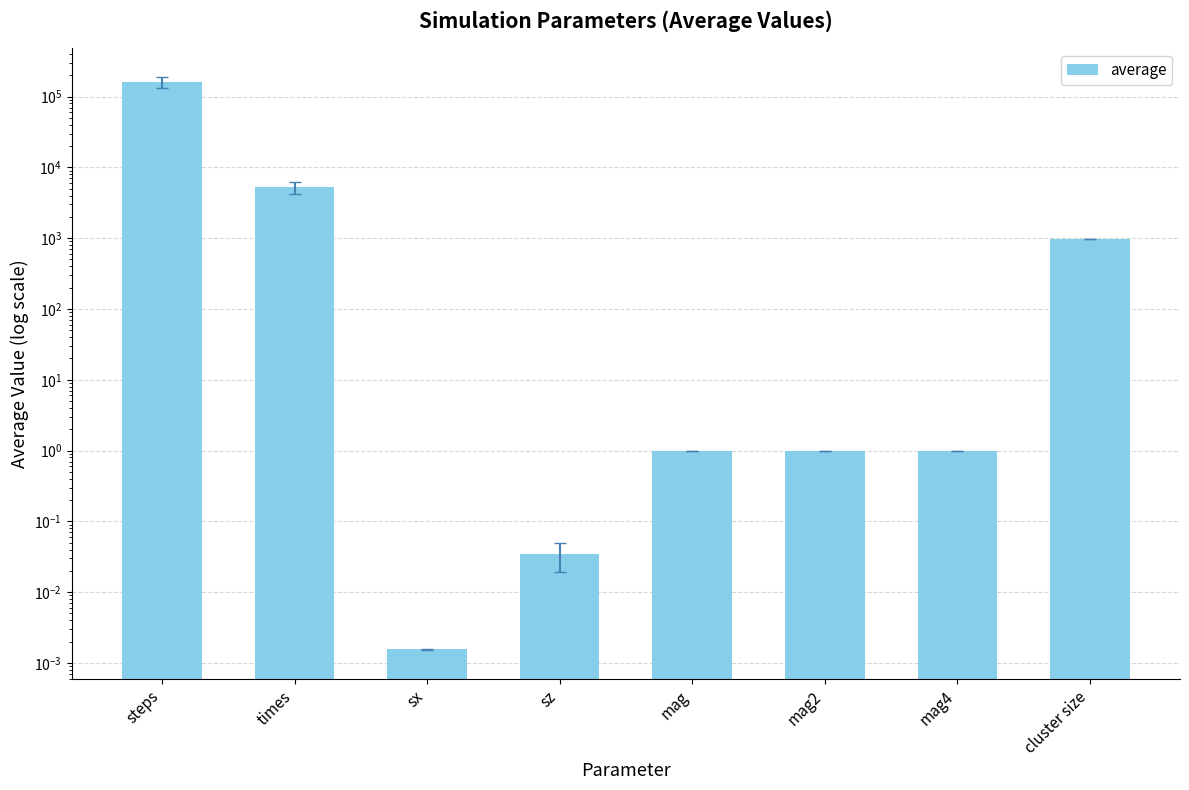

Reading left to right, what are all the values shown in this chart?

steps=159922.0	times=5199.9	sx=0.0	sz=0.0	mag=1.0	mag2=1.0	mag4=1.0	cluster size=983.2